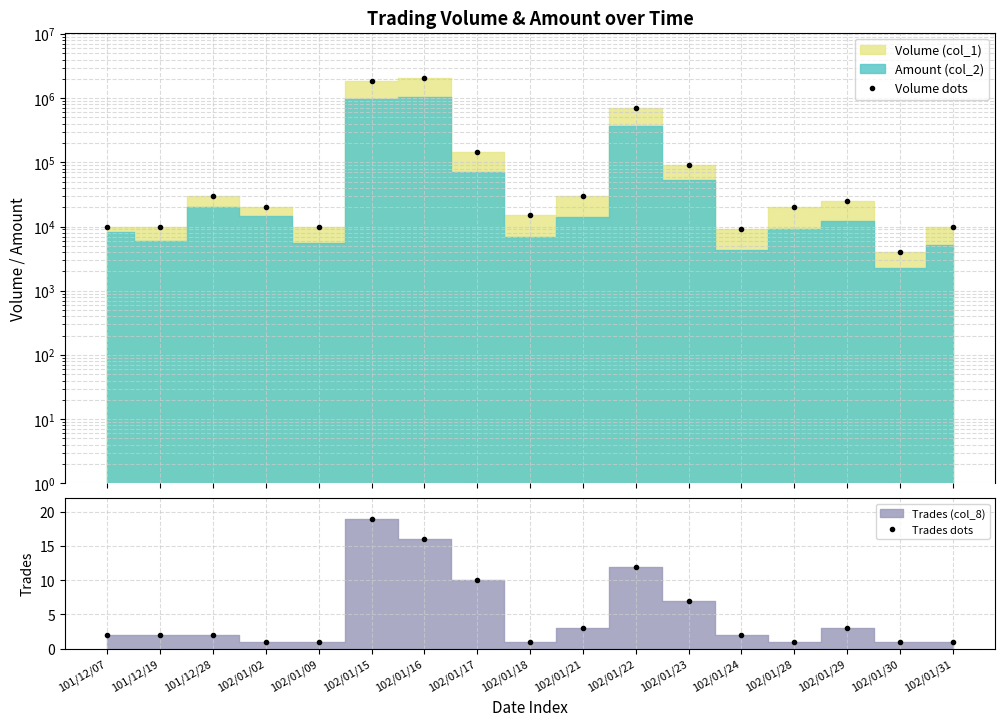

Where is the first local minimum for Trades dots?

102/01/18